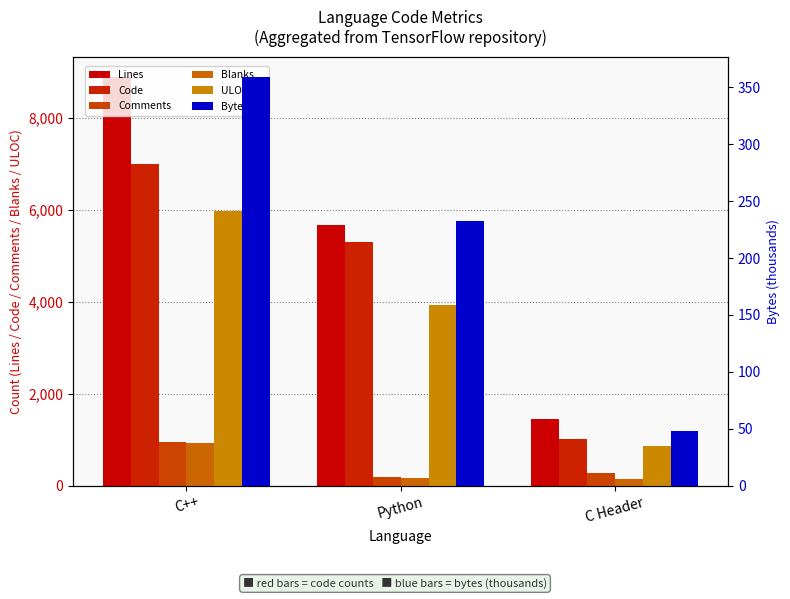

Which series has the largest total across all categories?

Lines